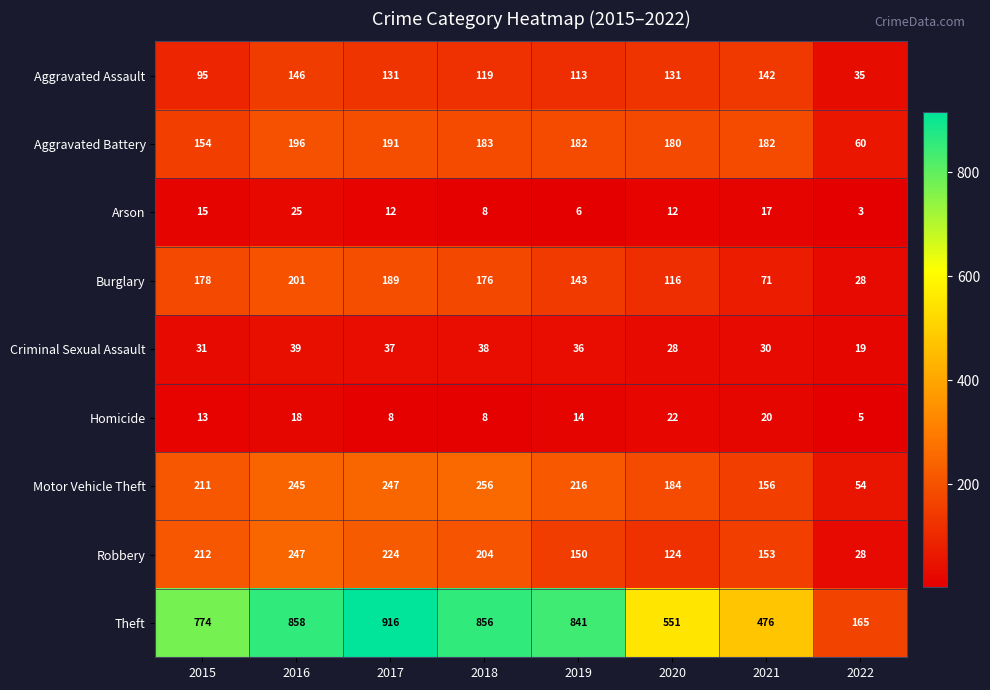

What is the total value across all series at 2018?

1848